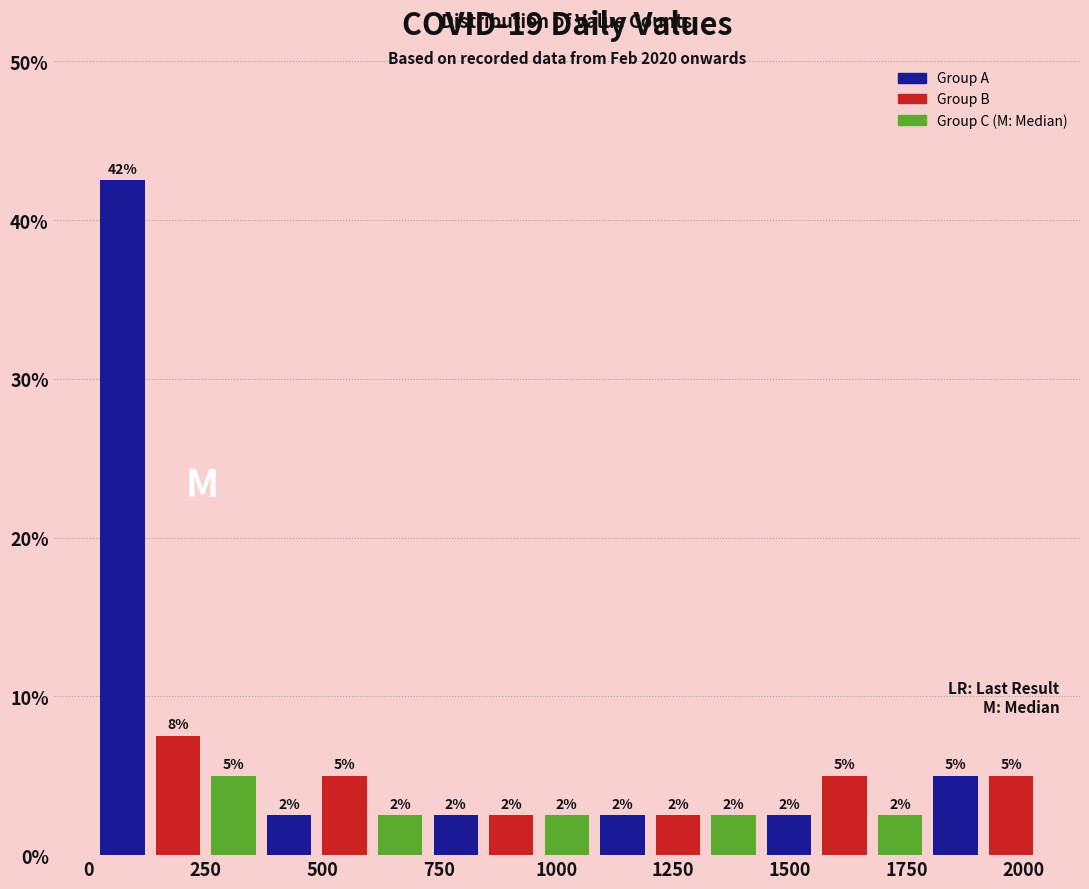

Around what value on the x-axis is the tallest bar? Give the approximate position of its centre, as read against the axis.

50